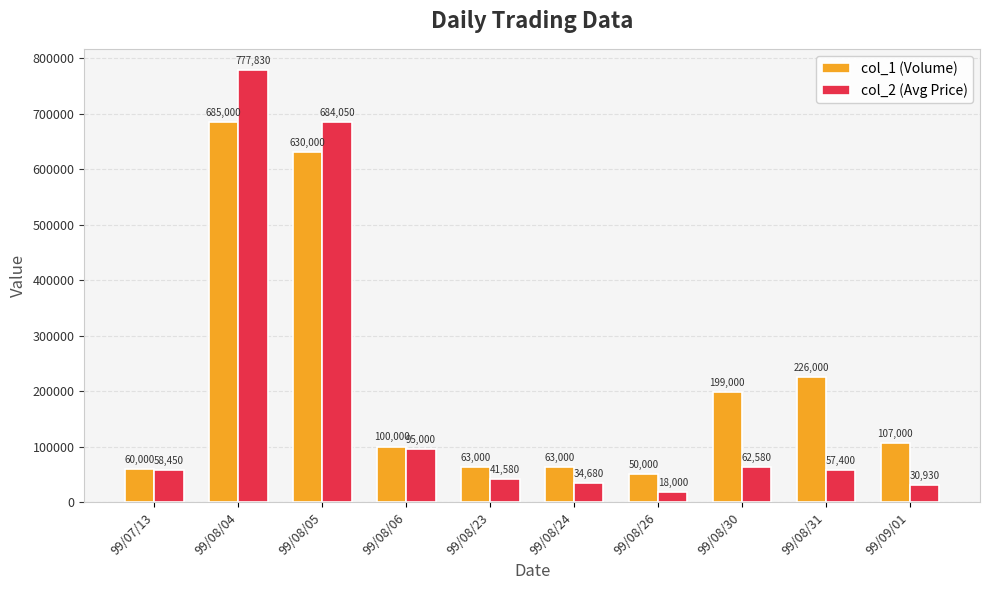

Reading right to left, list all the values displayed in this chart.

col_1 (Volume): 99/09/01=107000	99/08/31=226000	99/08/30=199000	99/08/26=50000	99/08/24=63000	99/08/23=63000	99/08/06=100000	99/08/05=630000	99/08/04=685000	99/07/13=60000
col_2 (Avg Price): 99/09/01=30930	99/08/31=57400	99/08/30=62580	99/08/26=18000	99/08/24=34680	99/08/23=41580	99/08/06=95000	99/08/05=684050	99/08/04=777830	99/07/13=58450